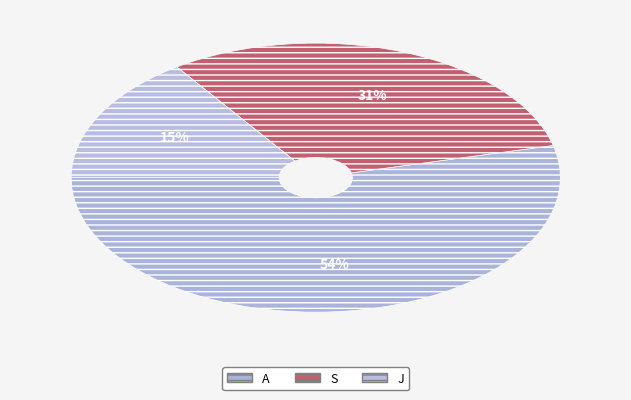

Does any single category account for the majority?

Yes